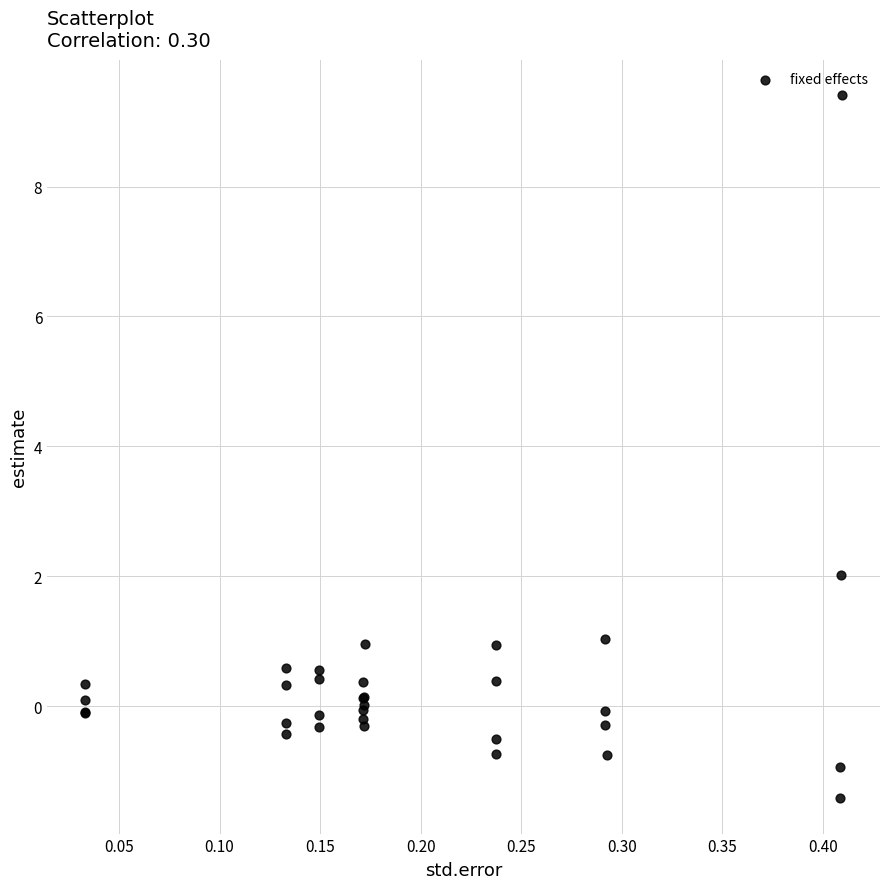

What Y value in the scatter plot is closest to 3?

2.0